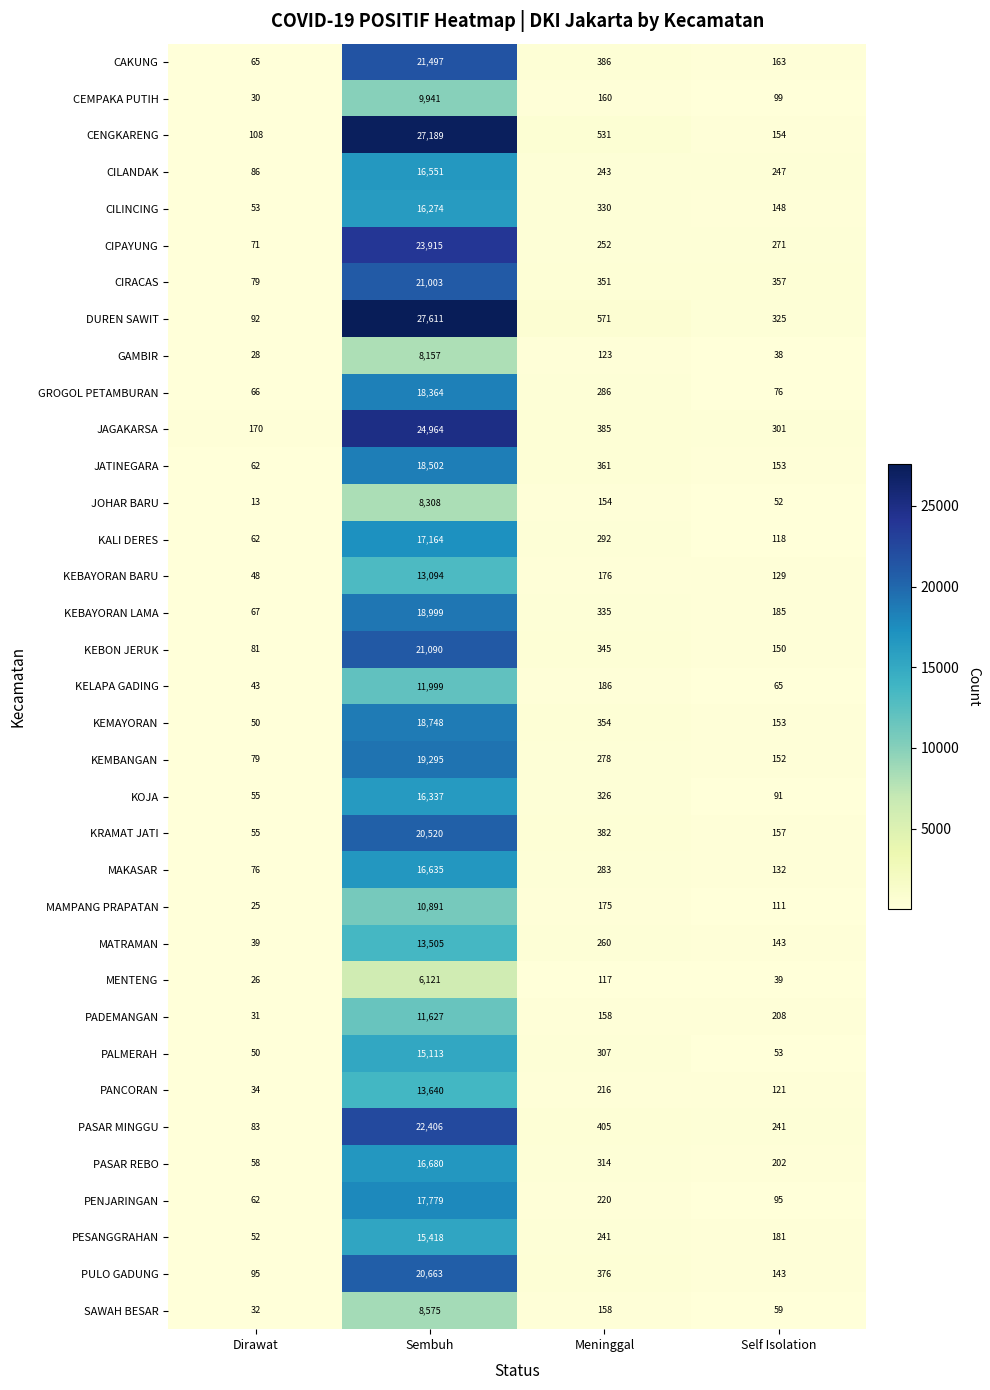

What is the difference between the KOJA values at Dirawat and Sembuh?

16282